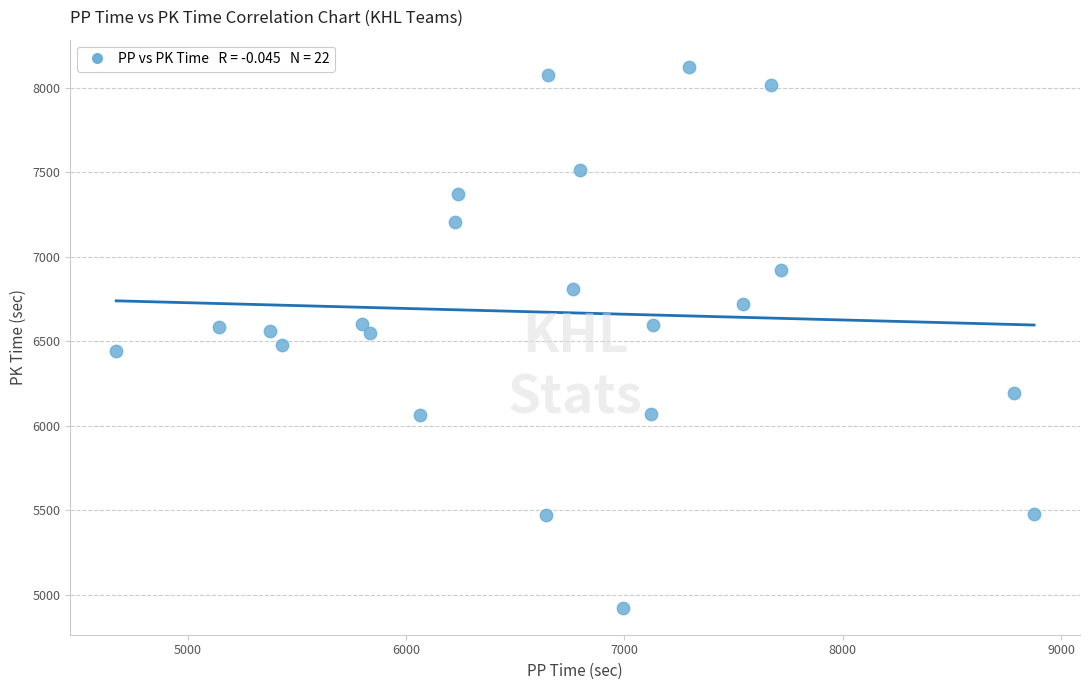

What is the range of X values (max minus min)?

4204